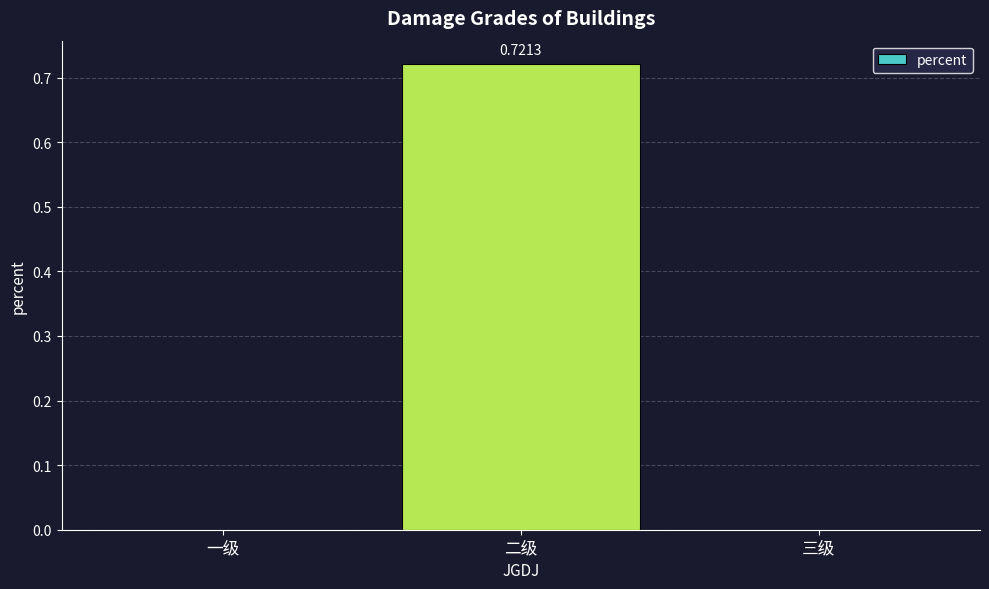

At which category does the chart reach its peak across all series?

二级